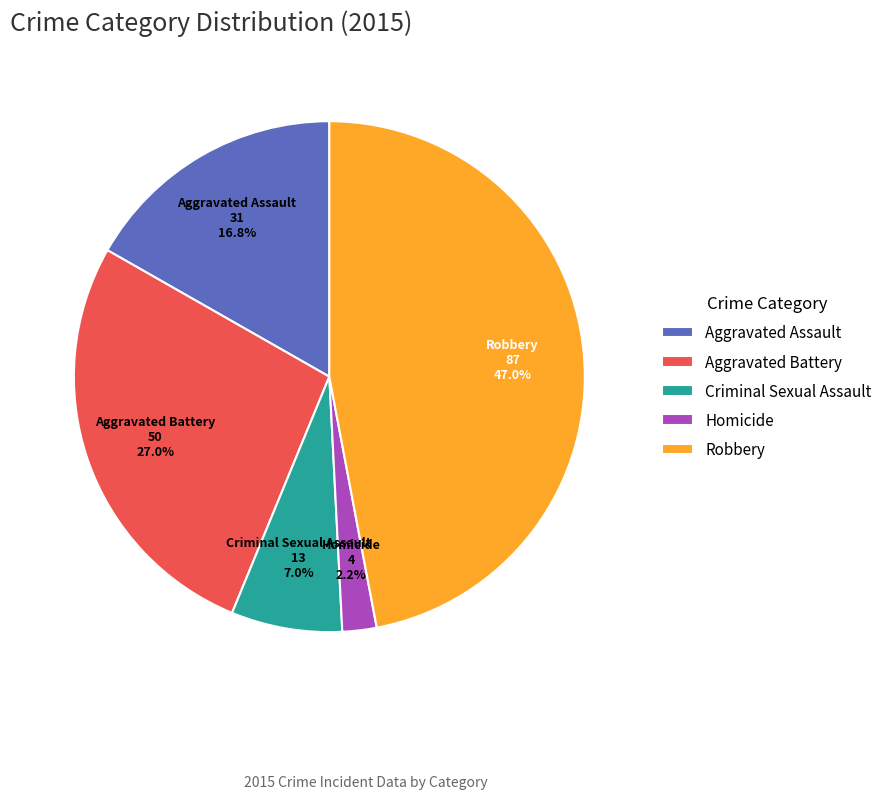

Combined, what portion of the pie is Aggravated Assault and Robbery?

63.8%